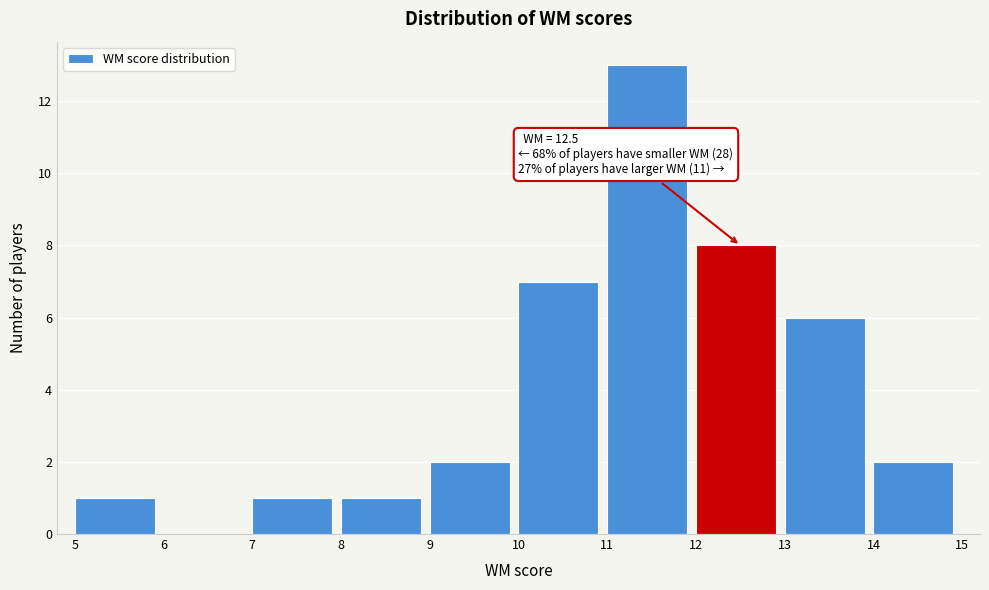

Over which range of the x-axis is the bar tallest?

11 to 12